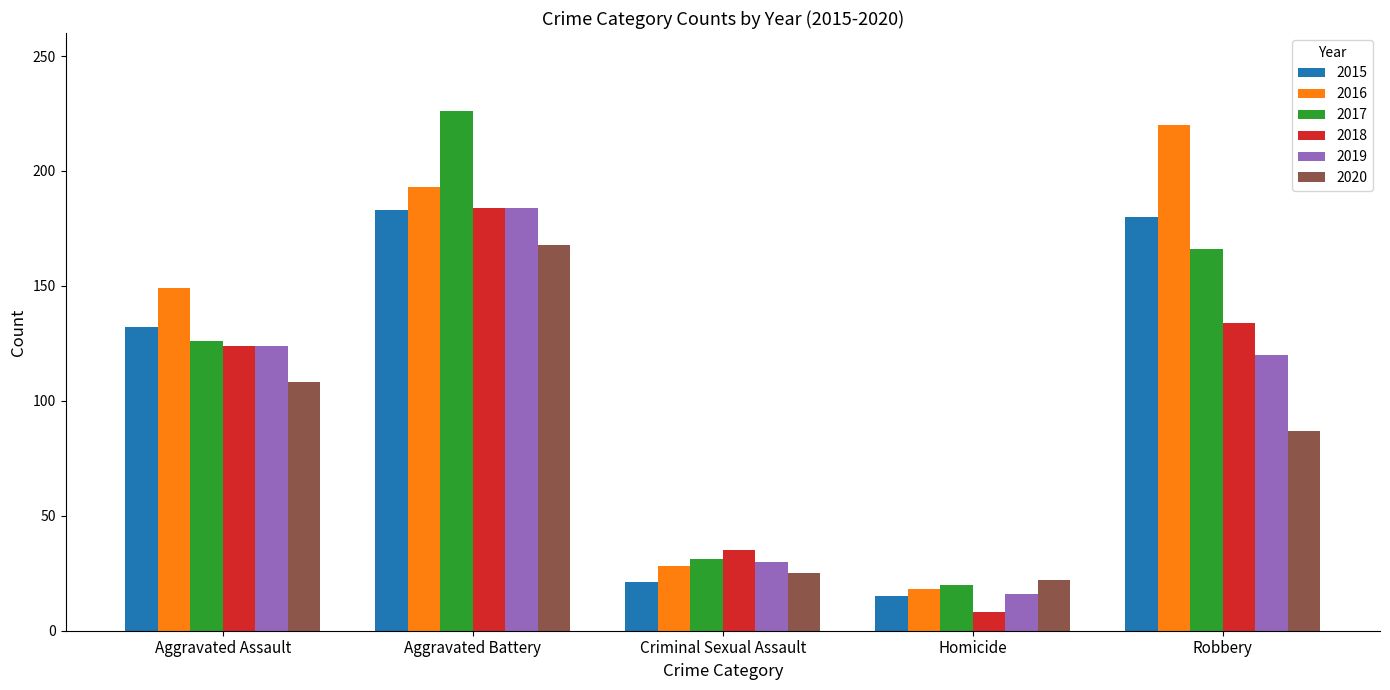

What are all the series names shown in the legend?

2015, 2016, 2017, 2018, 2019, 2020